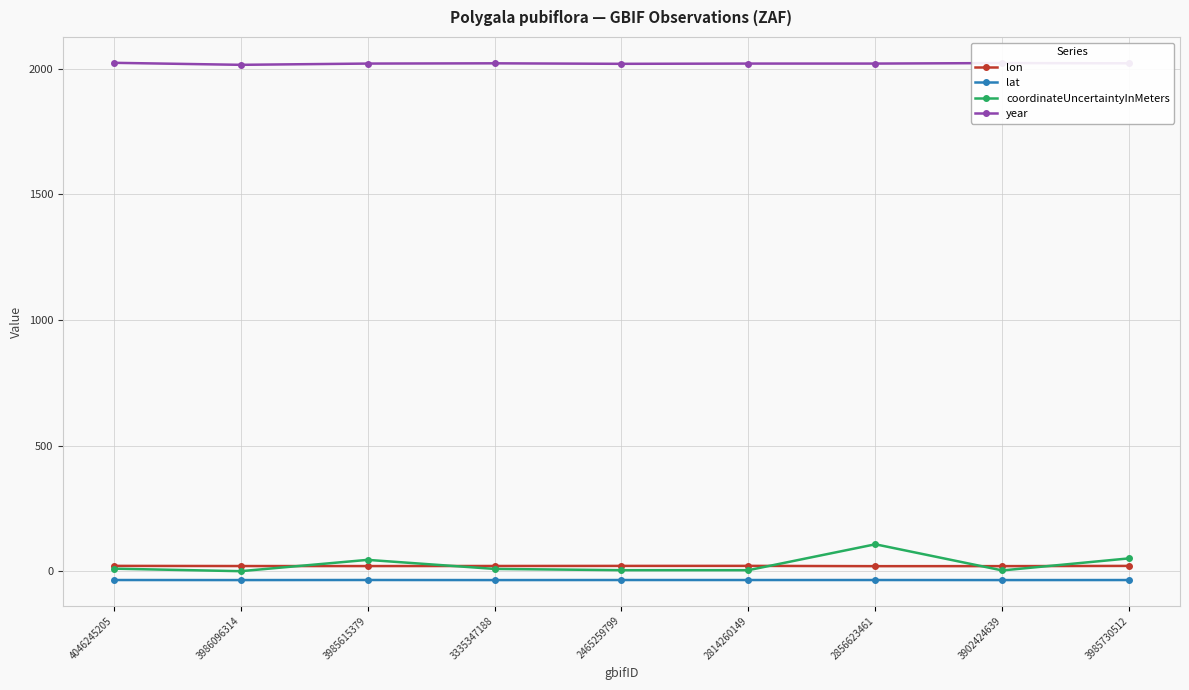

Does the chart have visible grid lines?

Yes